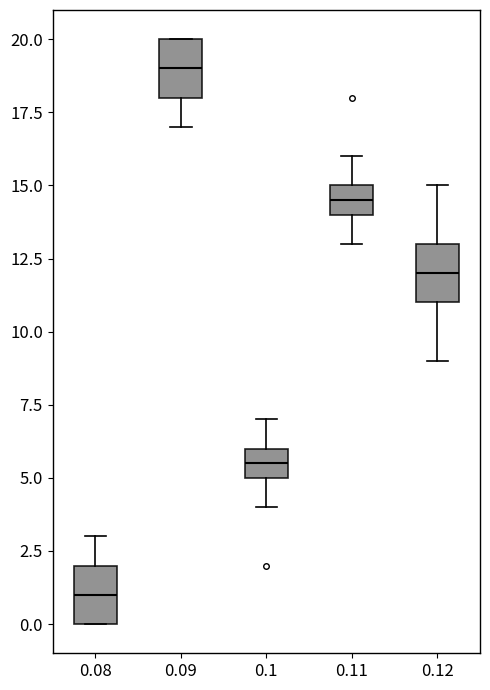

Which box's median line is the highest?

0.09